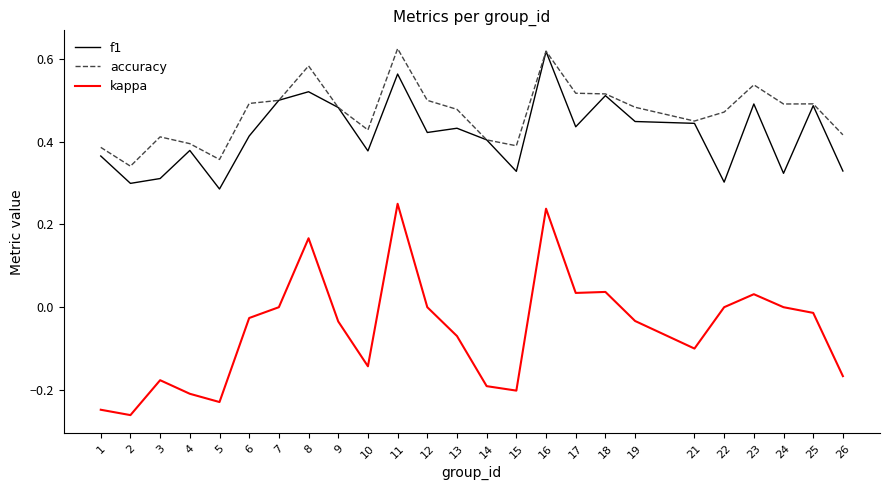

What is the sum of the kappa values at 26 and 14?

-0.4